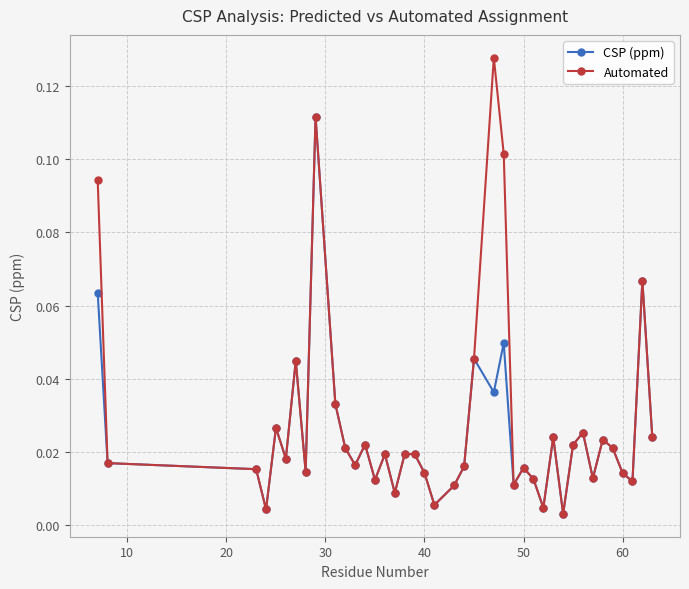

How many interior local valleys does the CSP (ppm) series have?

13